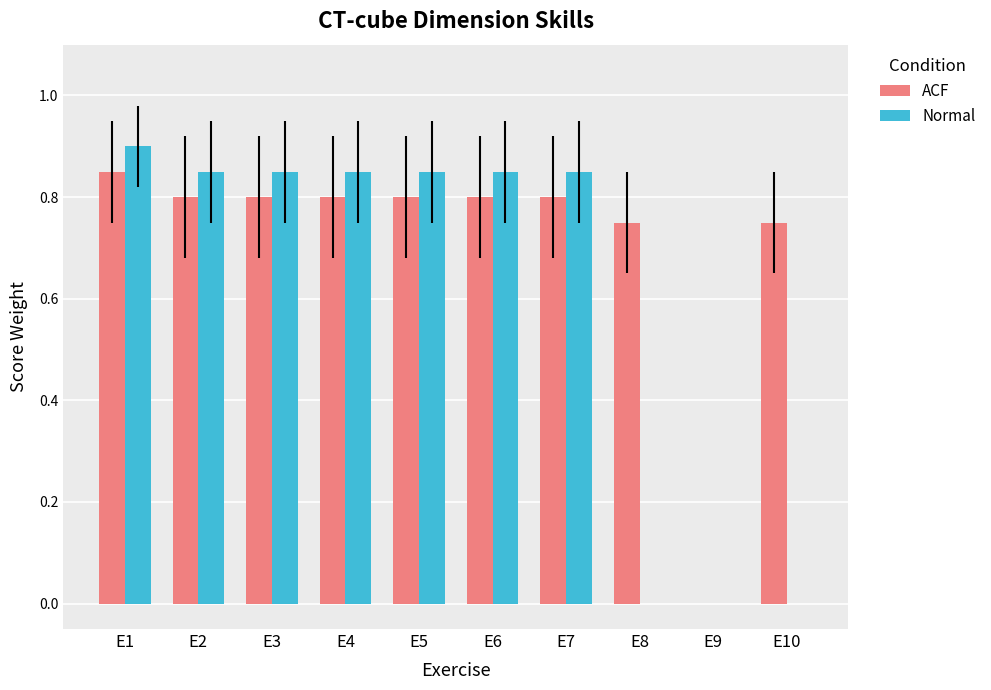

True or false: Normal has a value of 0.8 at E5.

True